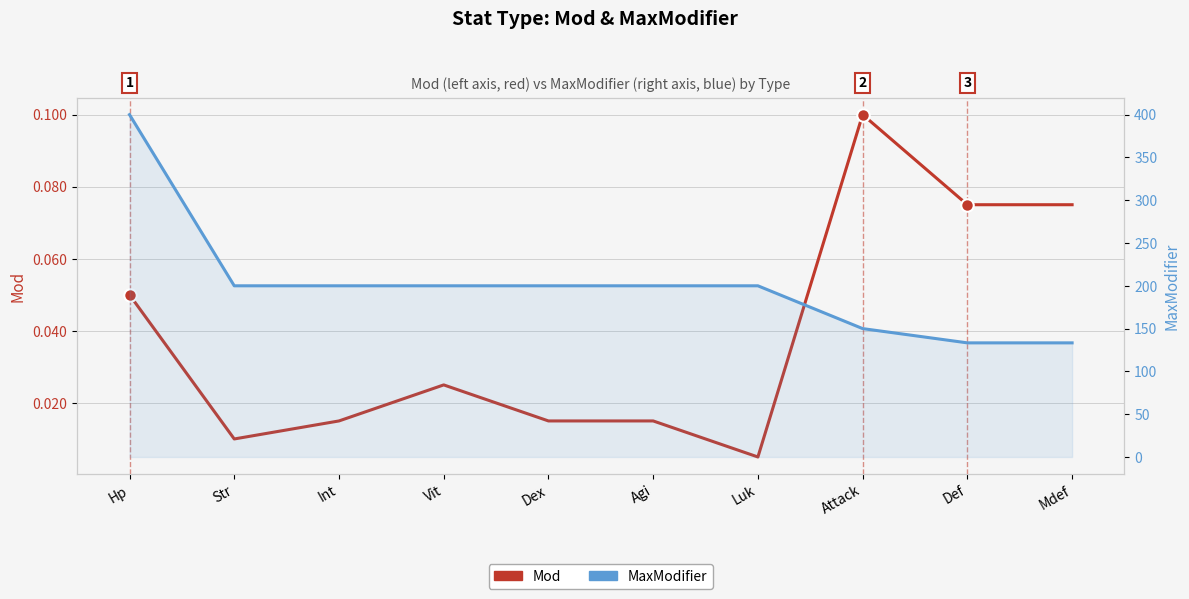

True or false: MaxModifier has a value of 76.1 at Dex.

False